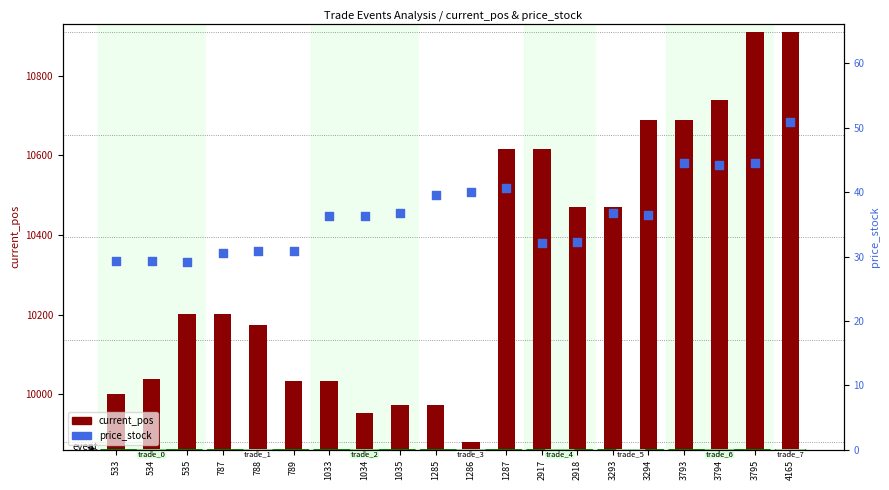

What are all the series names shown in the legend?

current_pos, price_stock